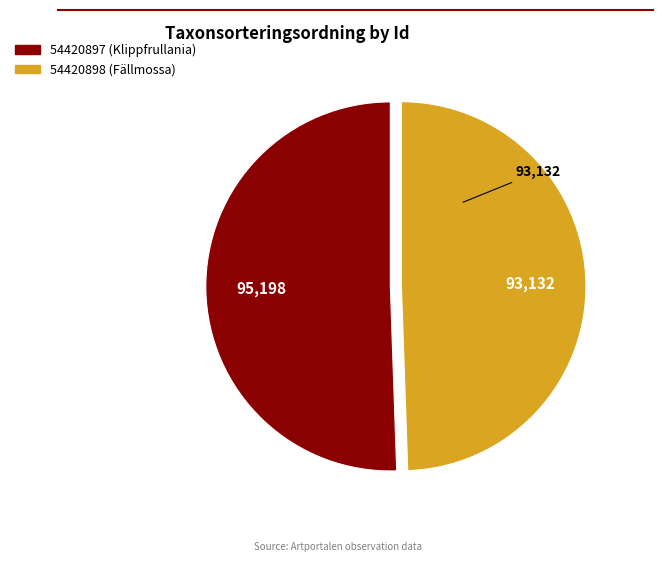

True or false: 54420897 (Klippfrullania) accounts for 51% of the total.

True